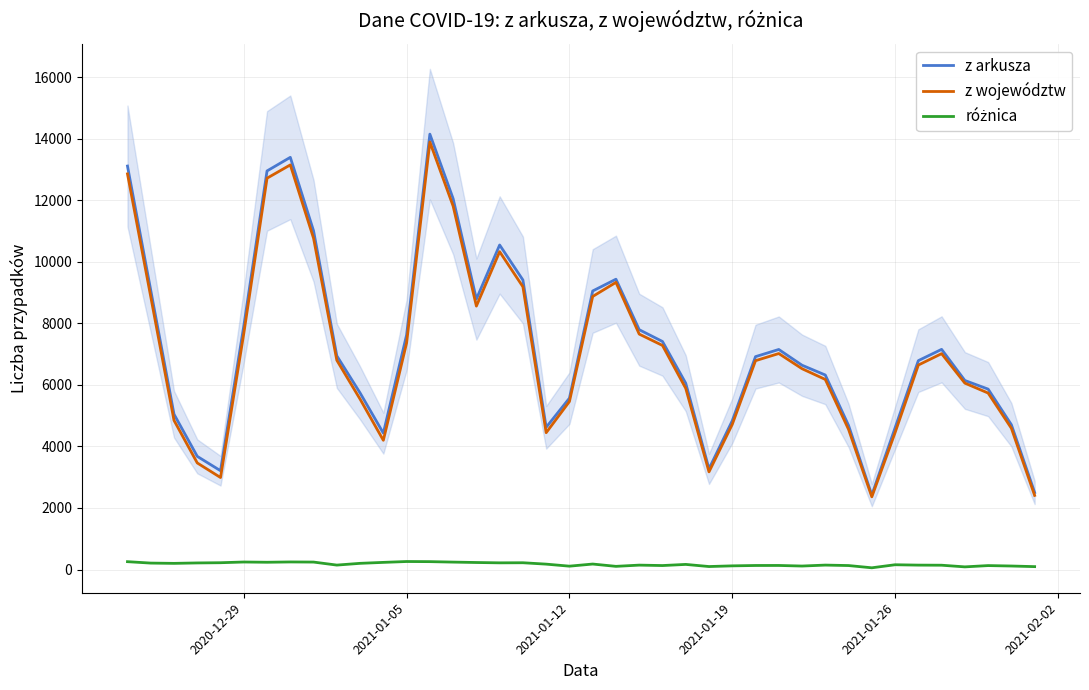

True or false: różnica and z województw intersect in this chart.

False